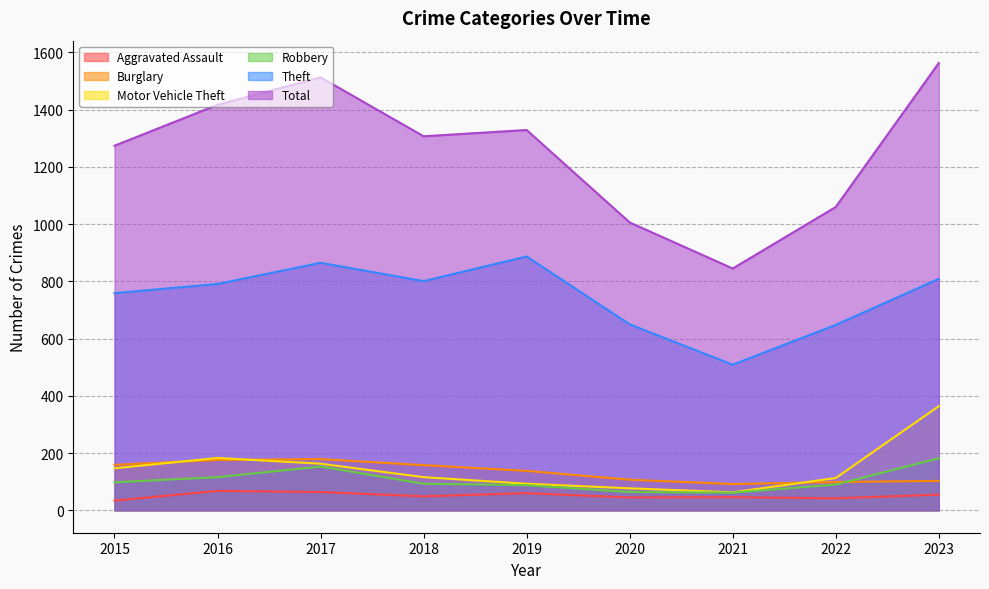

At how many categories does at least one series exceed 41?

9